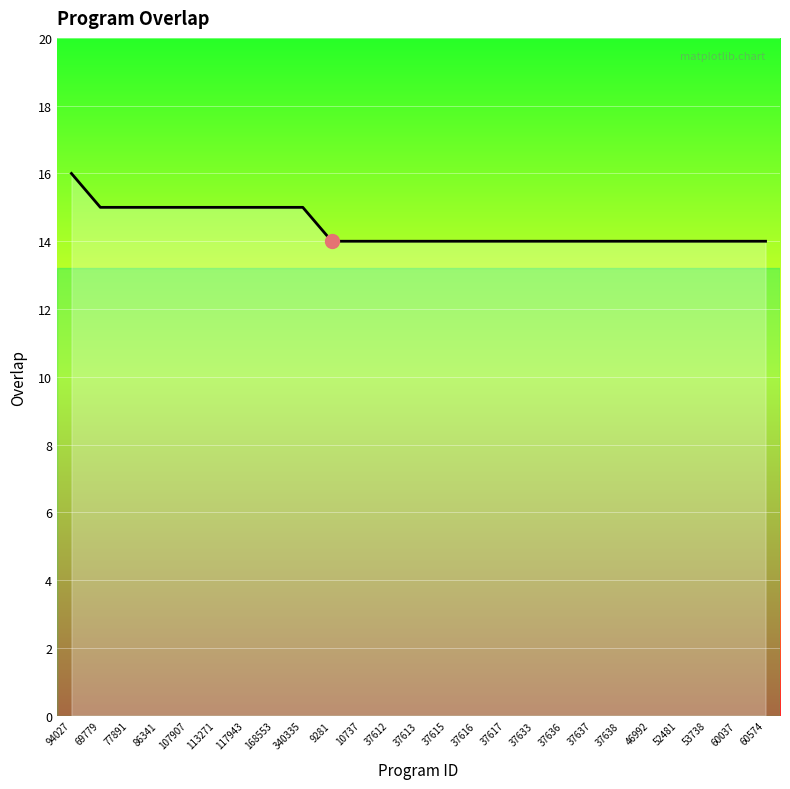

What is the ratio of the value at 10737 to the value at 69779?

0.9